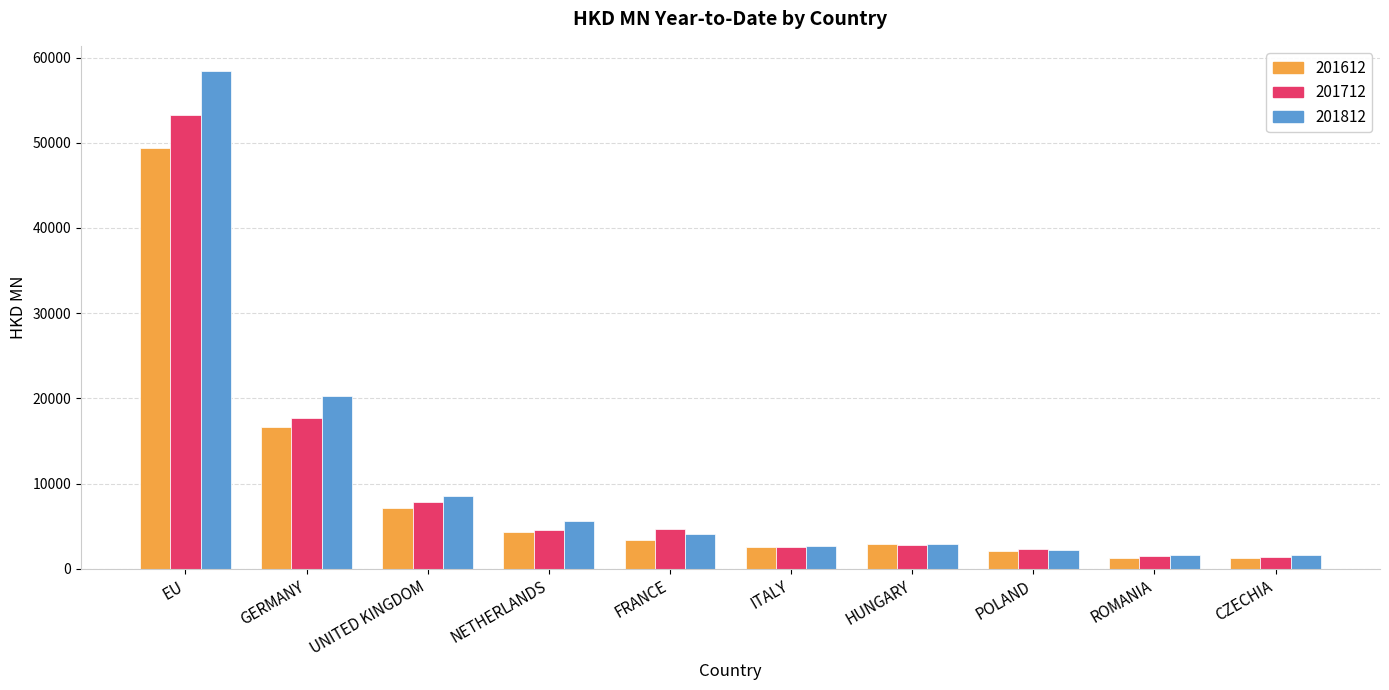

What is the total value across all series at EU?

161146.6